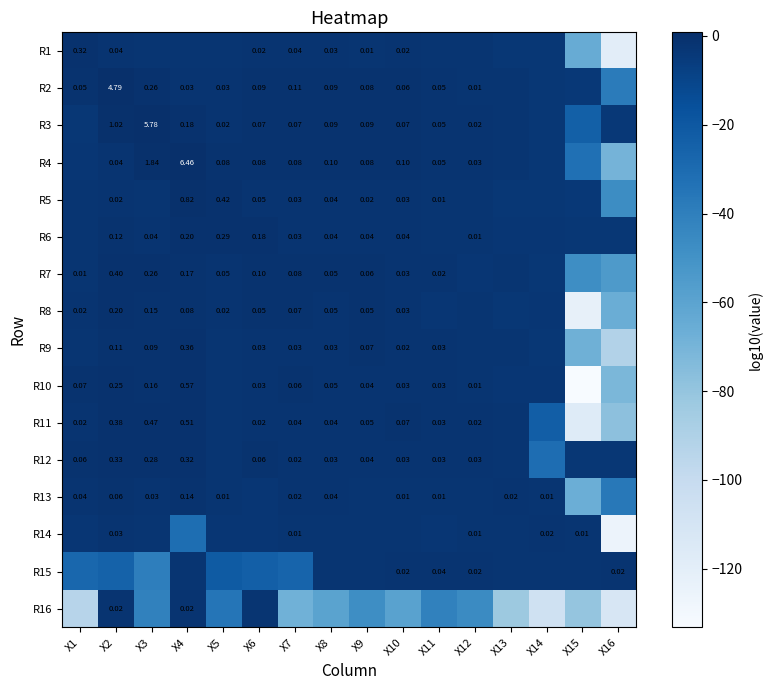

Rank the categories by R11 value from lowest to highest.

X15, X16, X14, X13, X5, X6, X12, X1, X11, X8, X7, X9, X10, X2, X3, X4